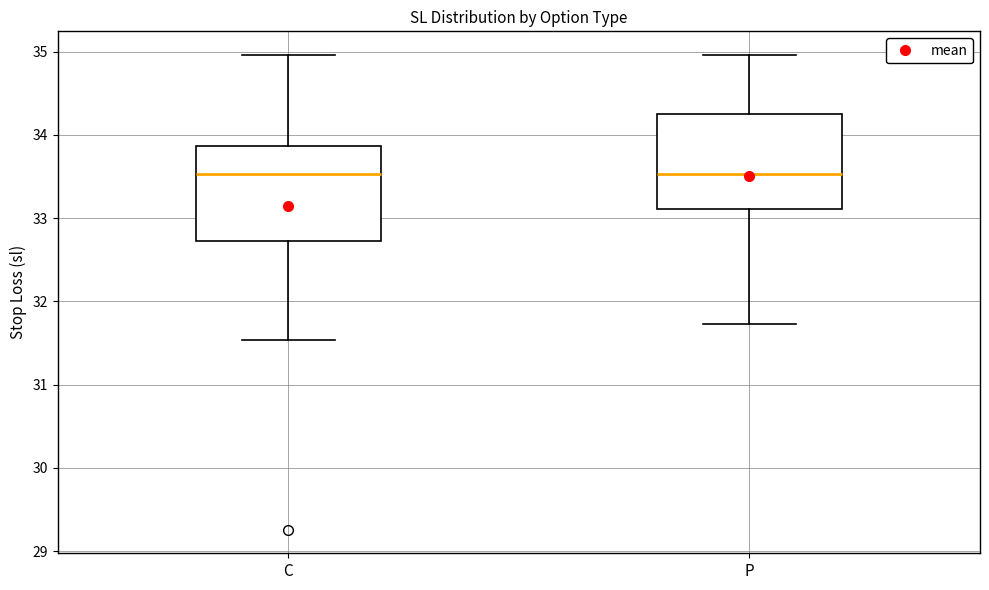

Reading left to right, transcribe this box plot: for each box, give where its median line is, the range the box spans, and where its two whiskers end, as read against the y-axis. The values are not printed on the chart, so give them approximately, as read against the axis.

C: median 33.5, box 32.7 to 33.9, whiskers 31.5 to 35.0
P: median 33.5, box 33.1 to 34.2, whiskers 31.7 to 35.0